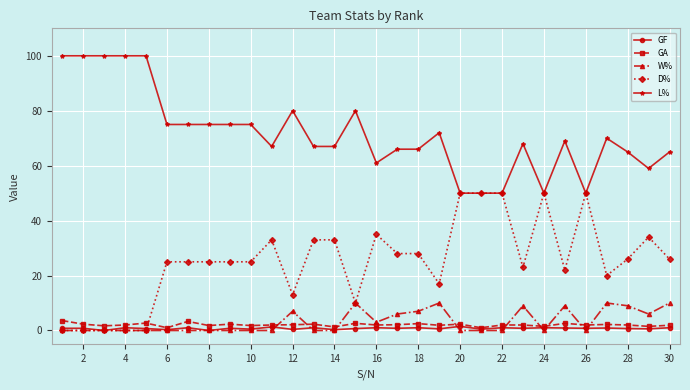

True or false: W% and L% intersect in this chart.

False